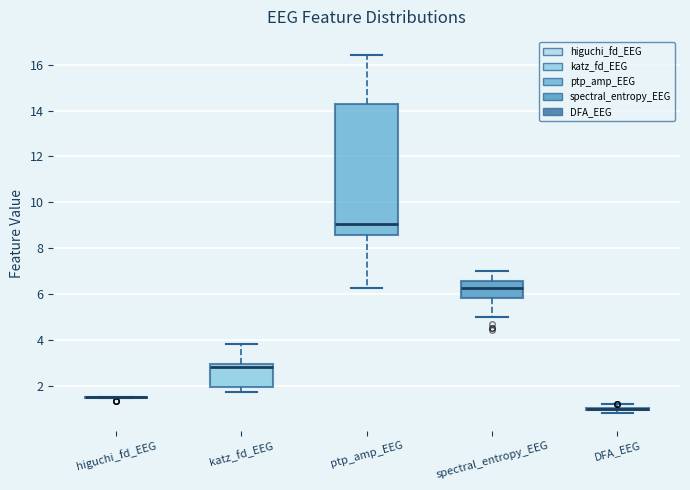

Reading left to right, read every box against the y-axis: the position of its median line, the range the box covers, and the ends of its whiskers. The values are not printed on the chart, so give them approximately, as read against the axis.

higuchi_fd_EEG: box collapsed to a line at 1.6, whiskers 1.4 to 1.6
katz_fd_EEG: median 2.8, box 2.0 to 3.0, whiskers 1.8 to 3.8
ptp_amp_EEG: median 9.0, box 8.6 to 14.2, whiskers 6.2 to 16.4
spectral_entropy_EEG: median 6.2, box 5.8 to 6.6, whiskers 5.0 to 7.0
DFA_EEG: box collapsed to a line at 1.0, whiskers 0.8 to 1.2